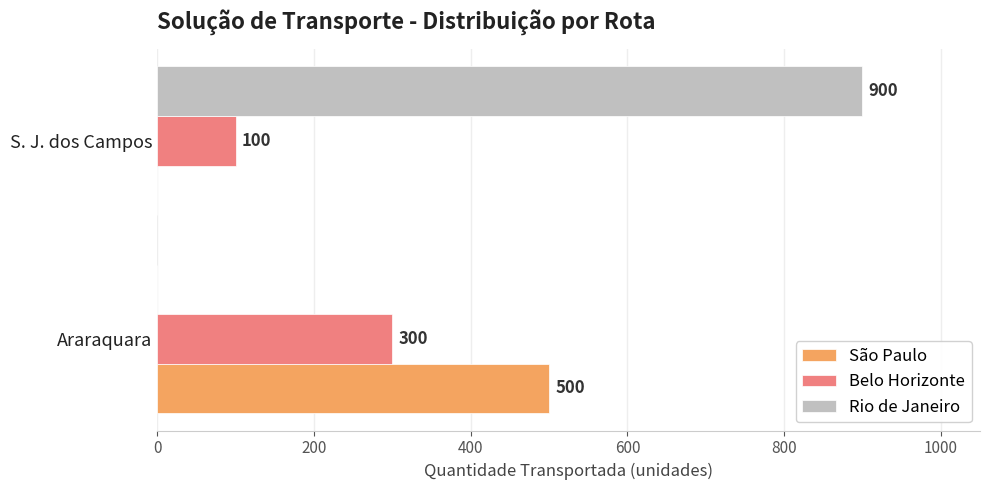

Which series has the largest total across all categories?

Rio de Janeiro